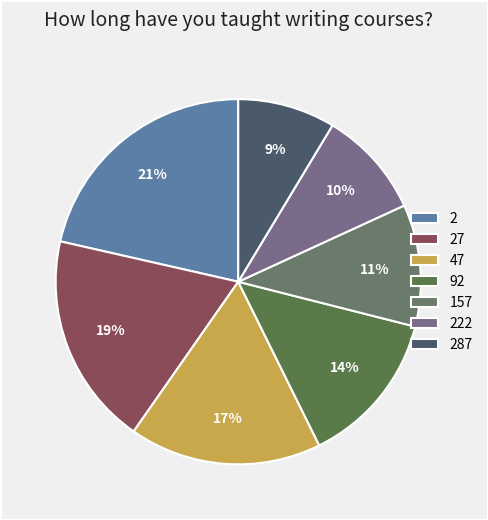

How many slices are in this pie chart?

7